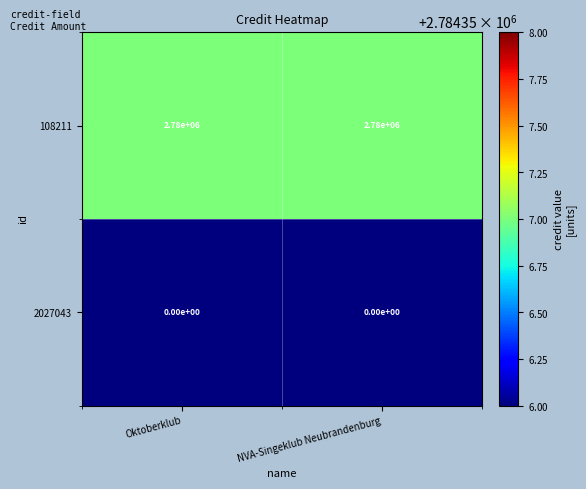

What is the difference between the highest and lowest values at Oktoberklub?

2780000